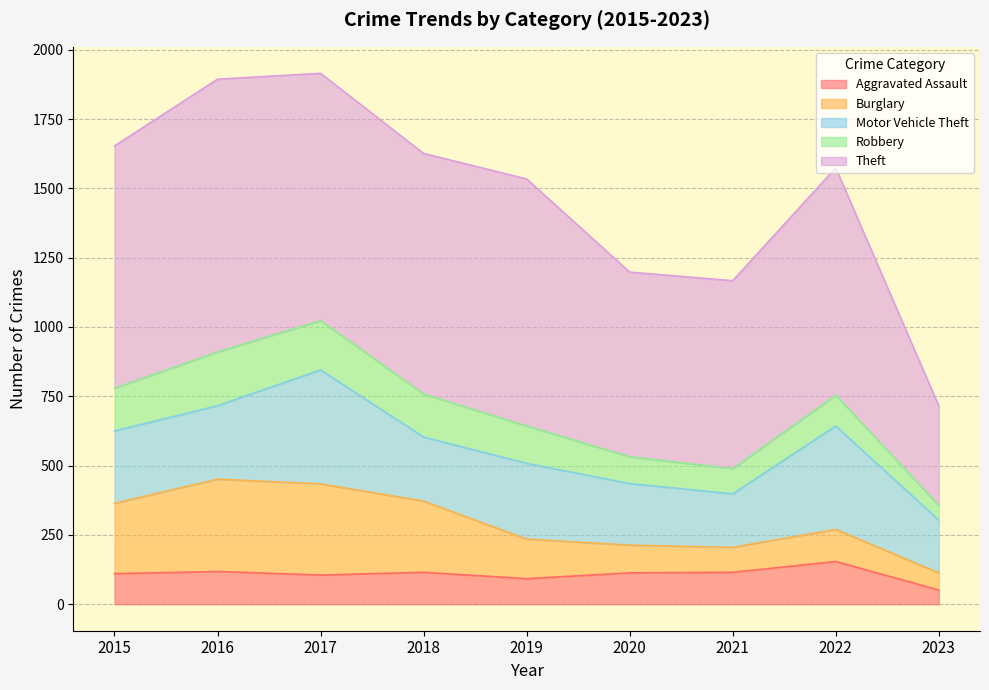

Between 2015 and 2019, which series saw the biggest shift?

Burglary